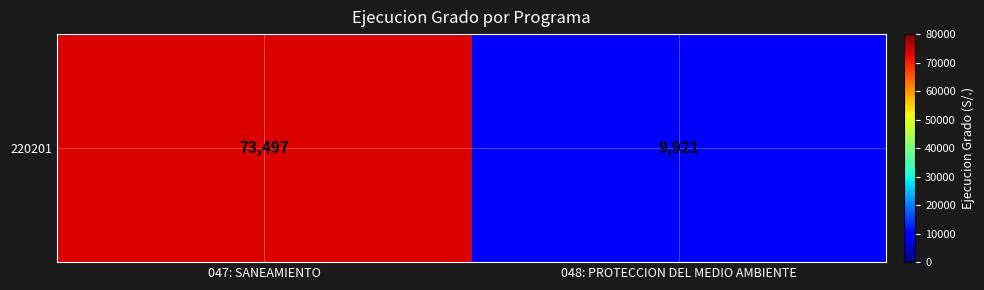

How many series are shown in this chart?

1